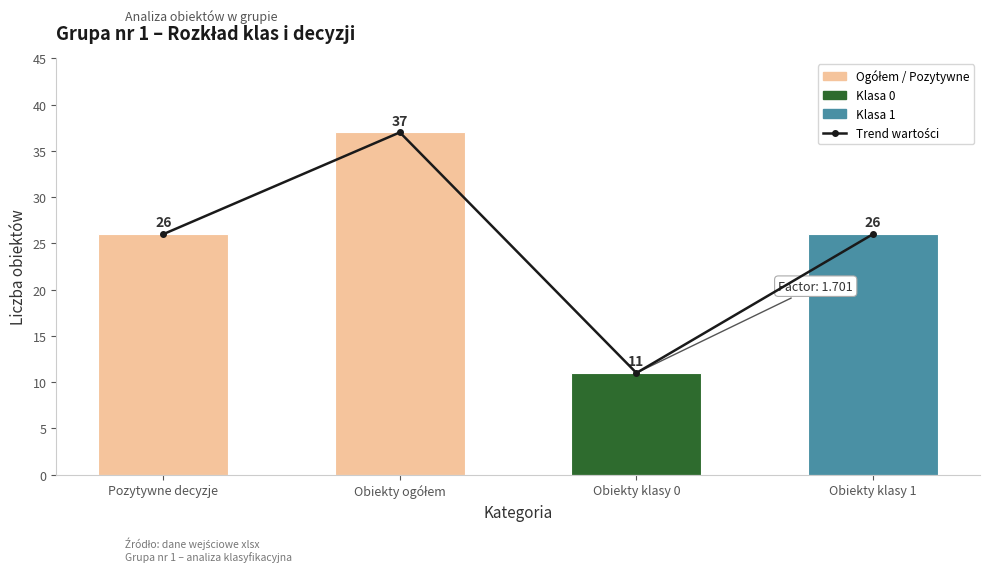

At which category does the chart reach its peak across all series?

Obiekty ogółem